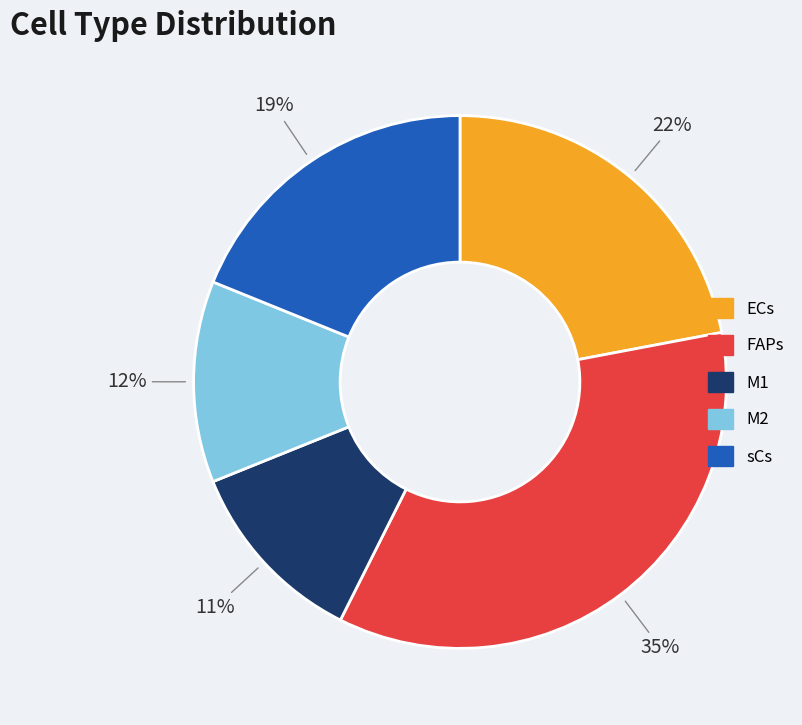

Which has a higher value, sCs or FAPs?

FAPs